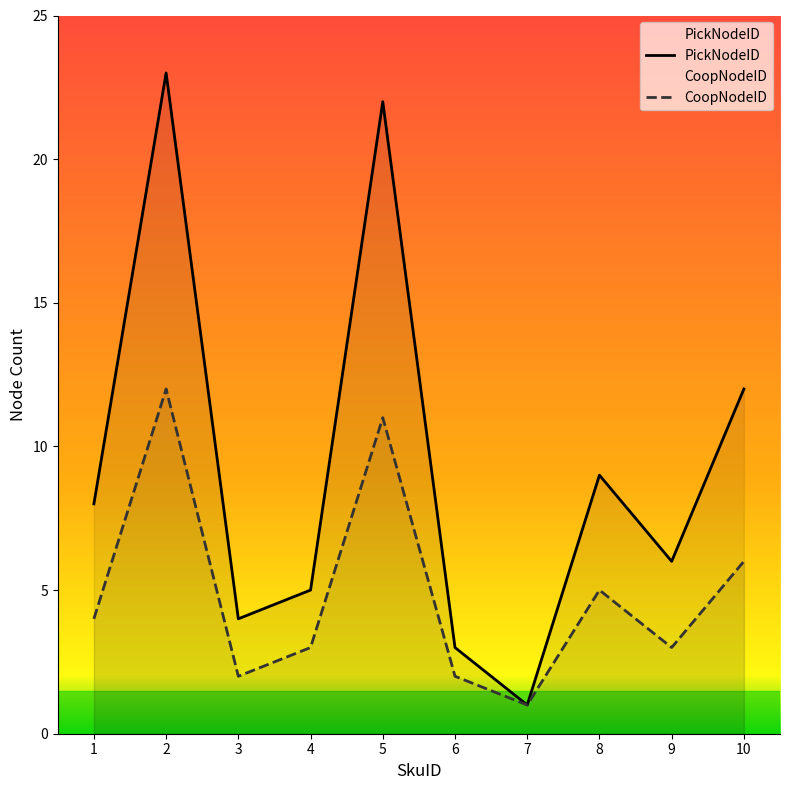

At how many categories does at least one series exceed 17?

2